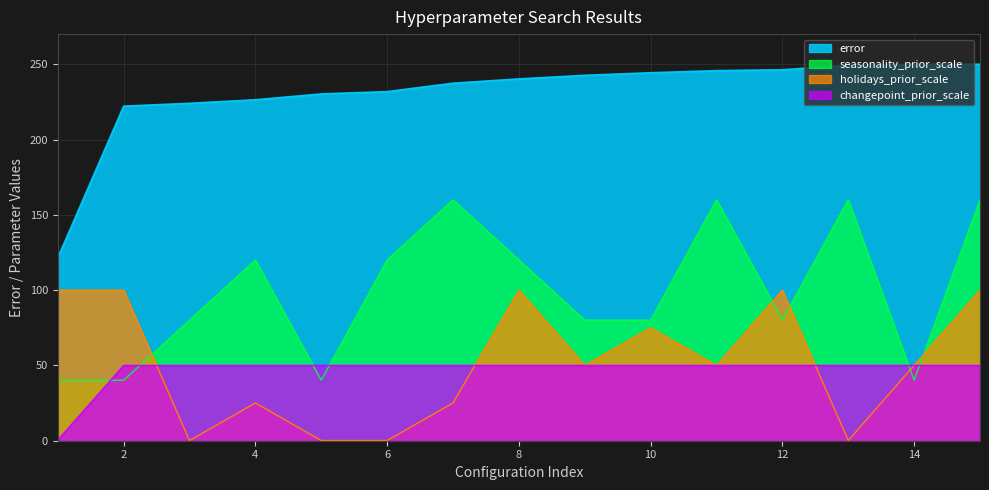

What is the maximum value for seasonality_prior_scale?

160.0